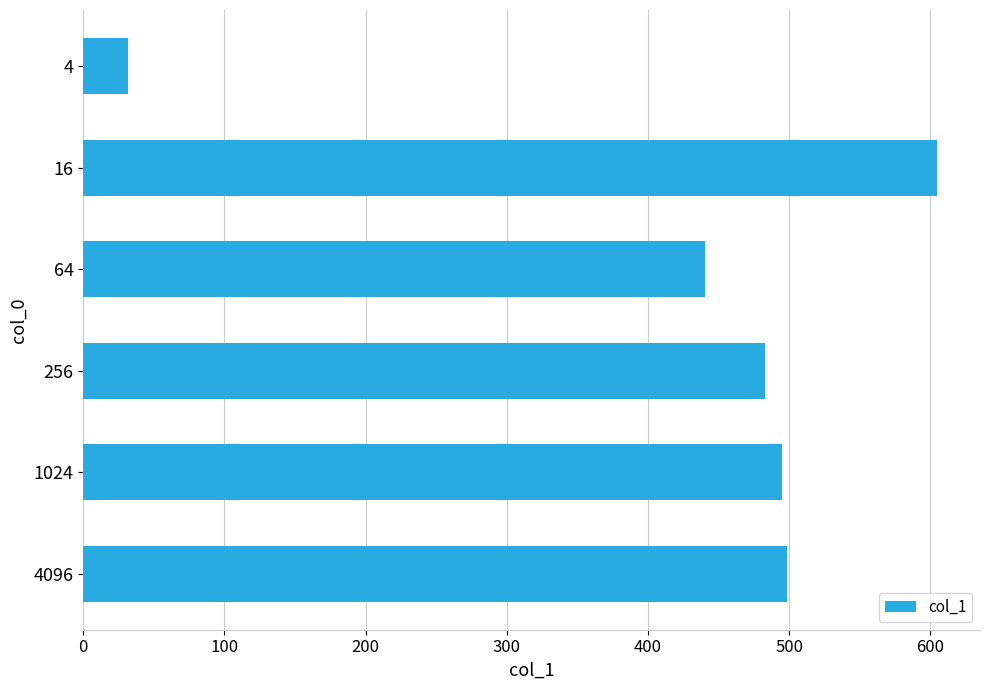

At which category does the chart reach its peak across all series?

16